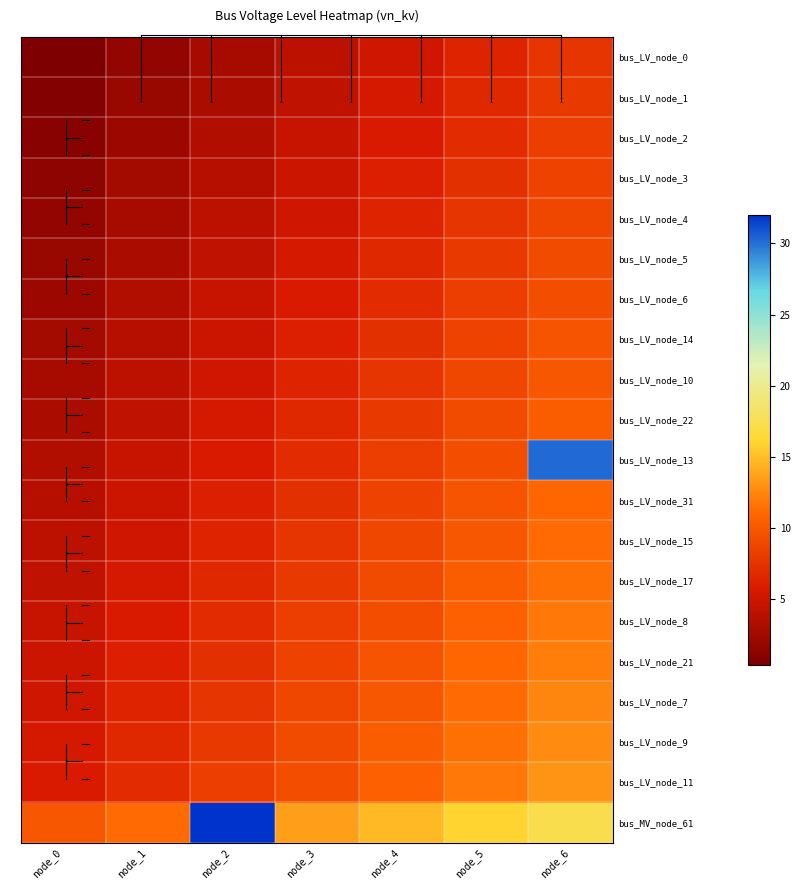

Between node_0 and node_3, which series saw the biggest shift?

bus_LV_node_7